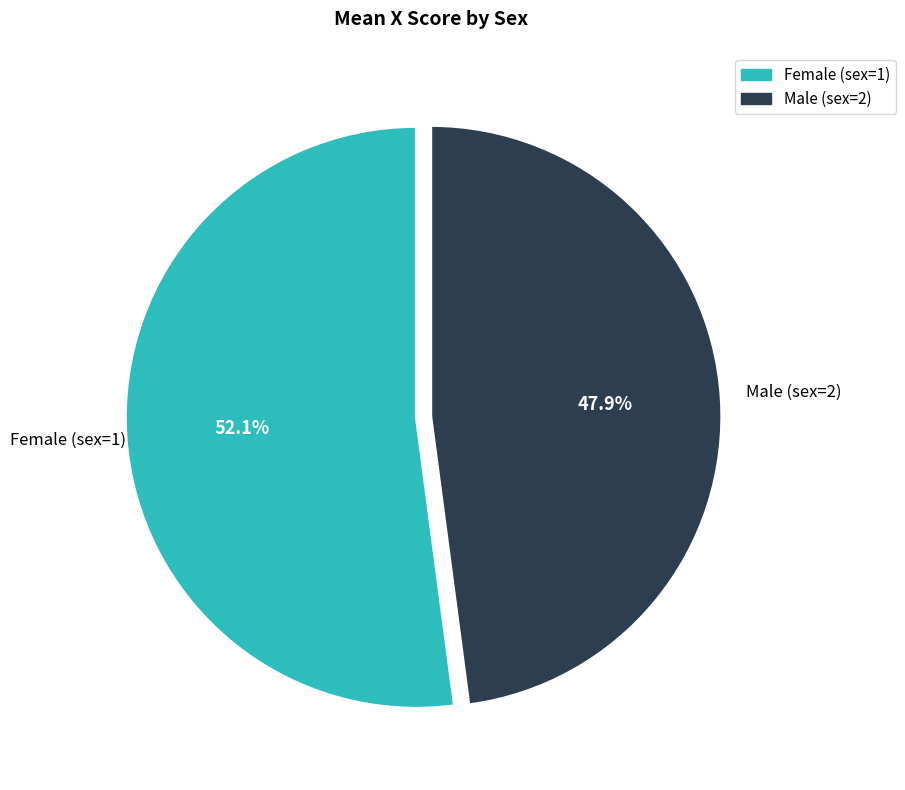

Does any single category account for the majority?

Yes